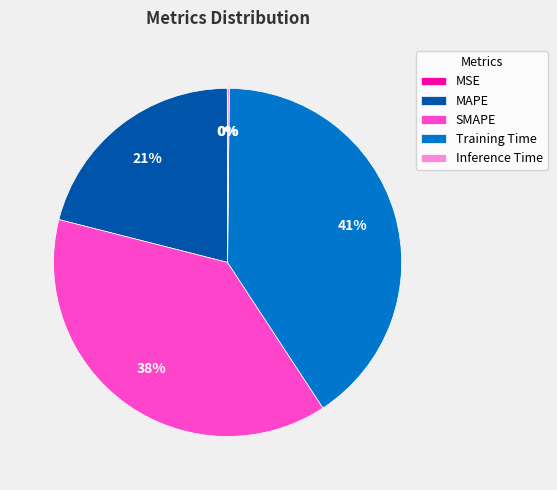

Between Training Time and MAPE, which is larger?

Training Time